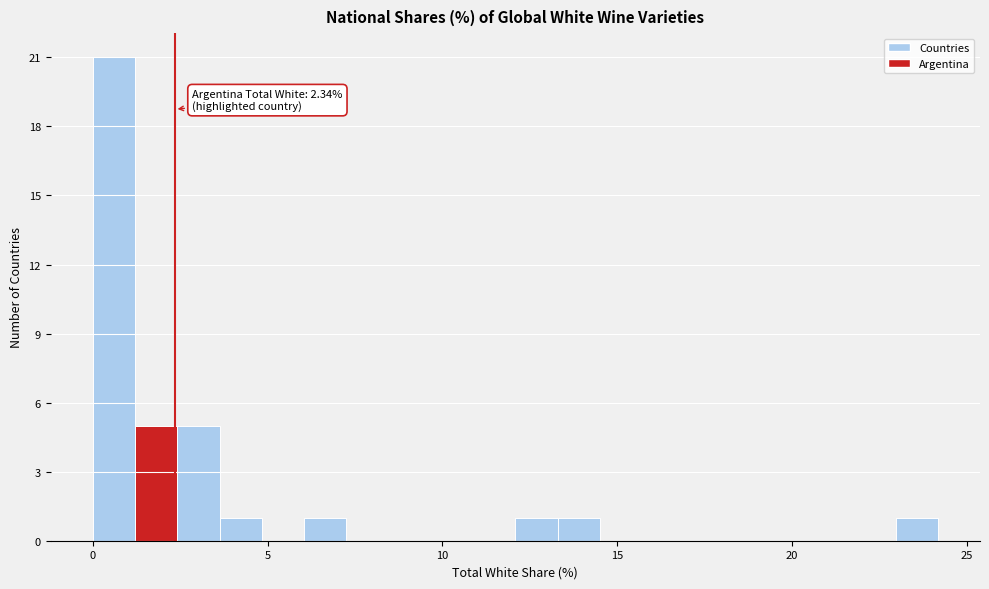

Around what value on the x-axis is the tallest bar? Give the approximate position of its centre, as read against the axis.

0.5